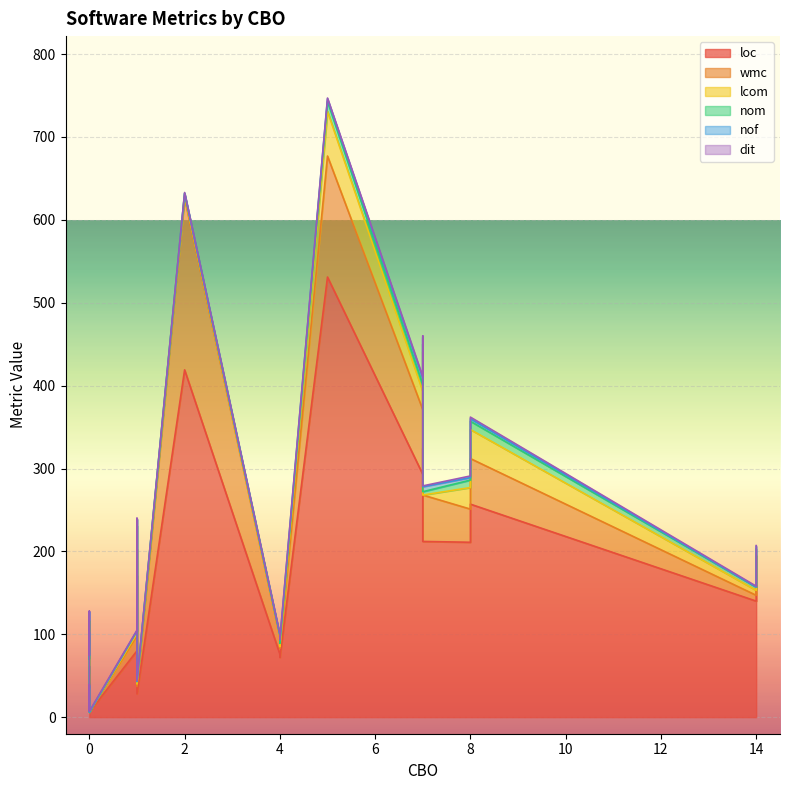

What is the label of the 13th point from the right?

4